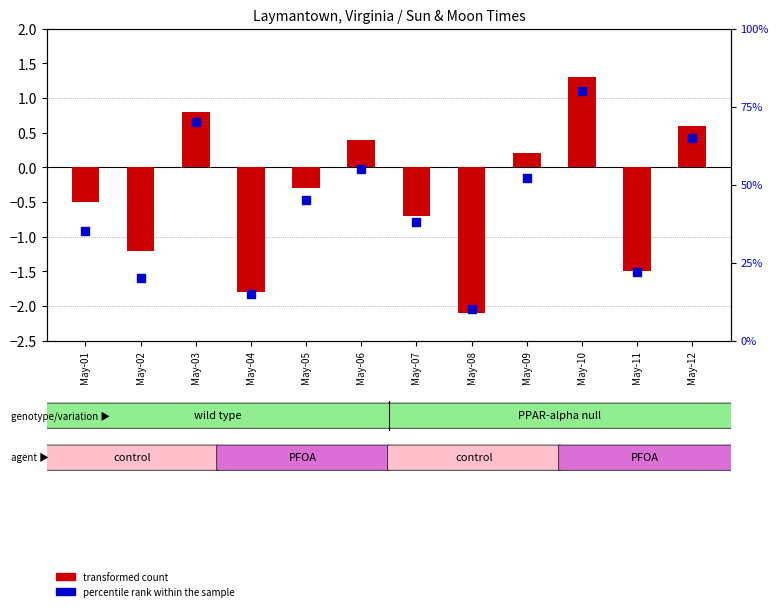

Which series reaches the maximum Y coordinate?

percentile rank within the sample